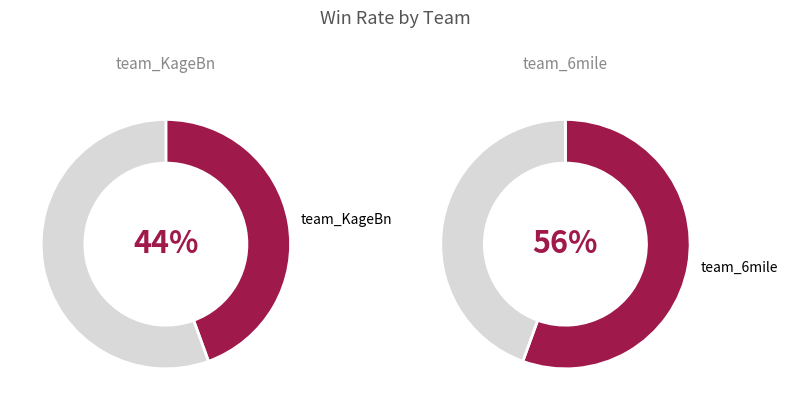

How many segments does this pie chart have?

2